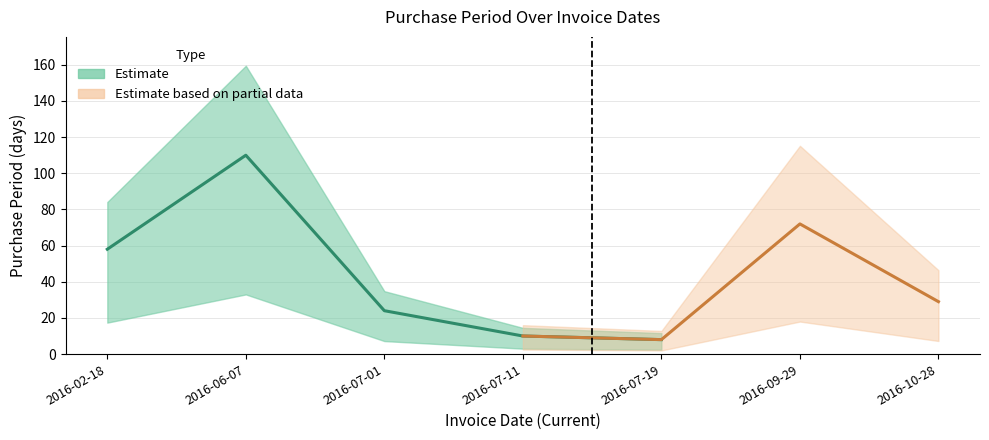

What is the ratio of the value at 2016-07-01 to the value at 2016-02-18?

0.4